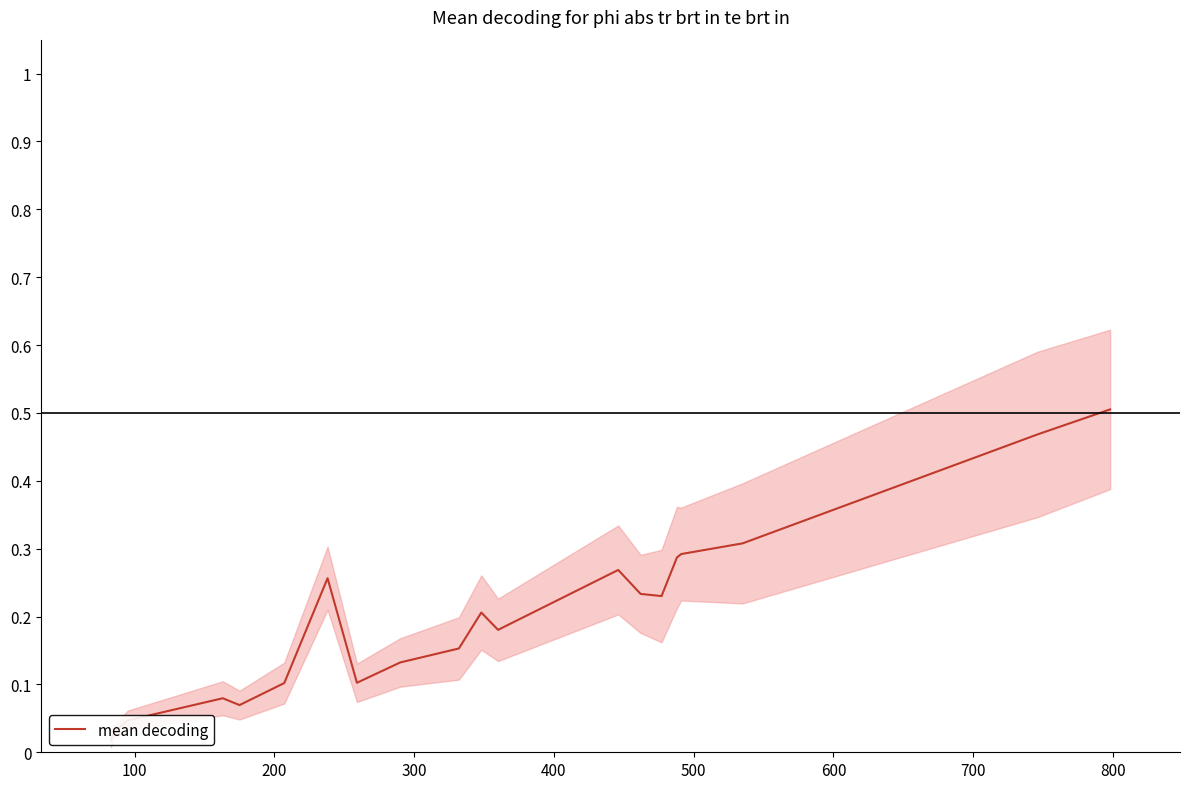

What is the label of the 3rd point from the left?

200